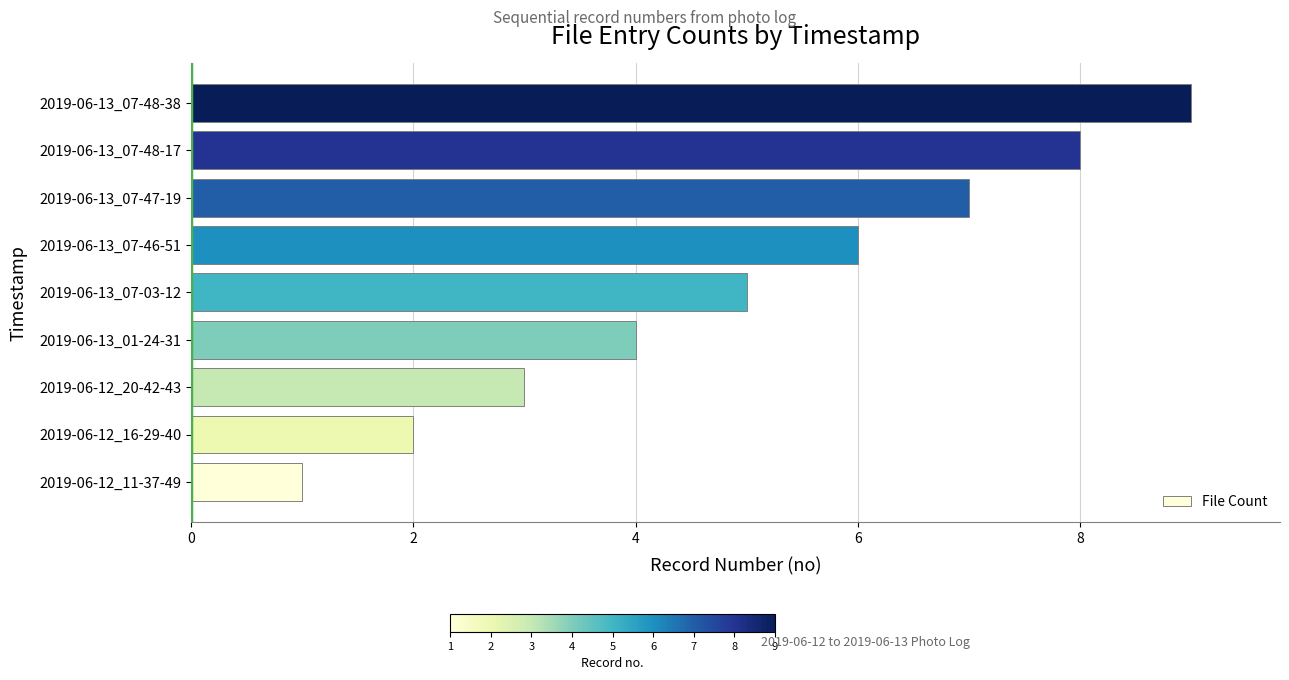

The value at 2019-06-13_07-46-51 is 2. True or false?

False